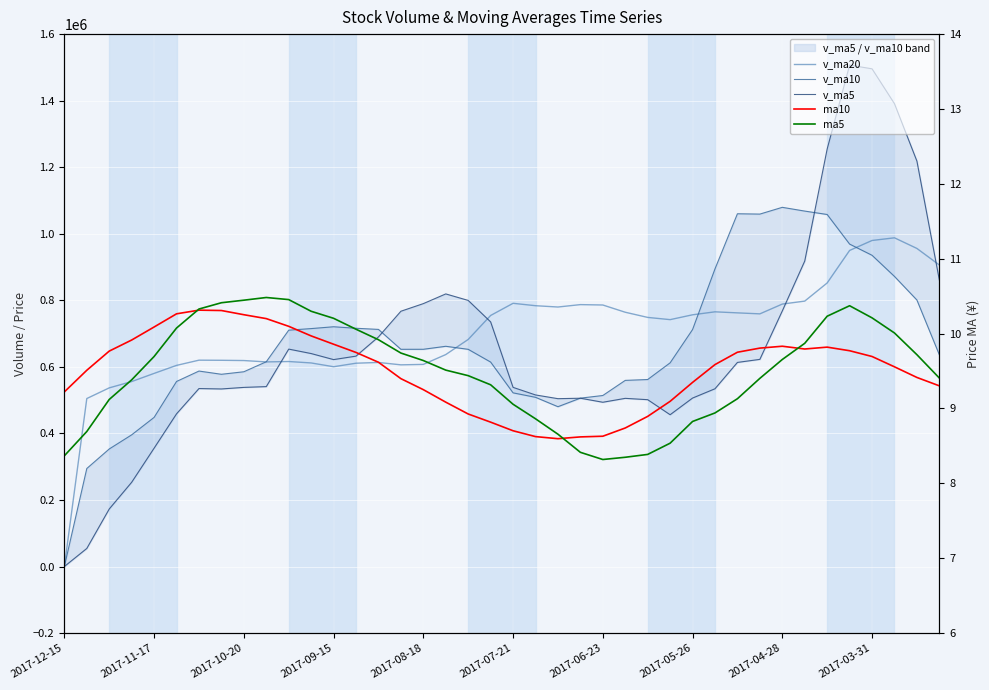

How many values in the ma5 series are below 9?

11